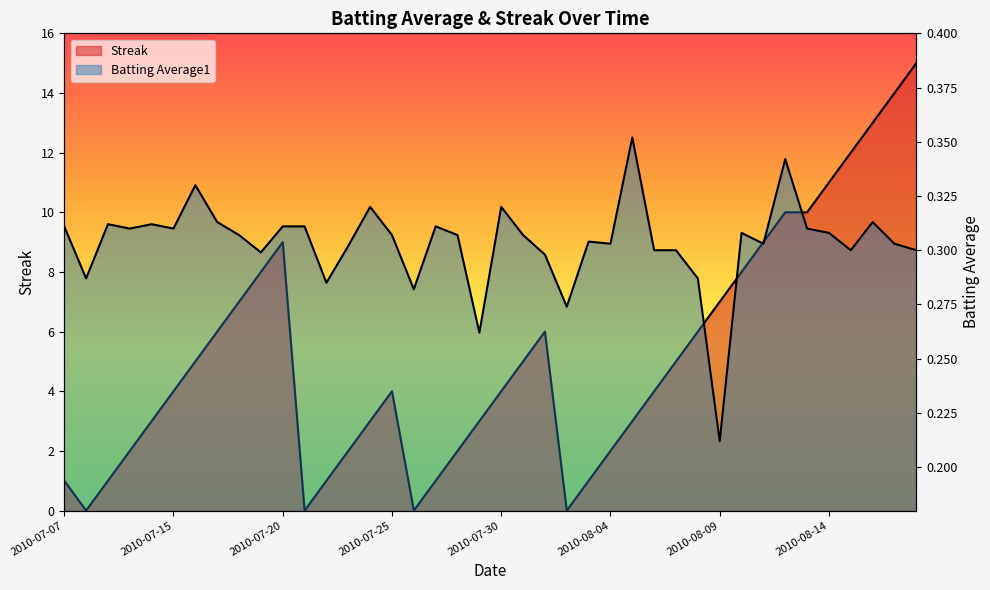

Which label corresponds to the largest value in the chart?

2010-08-18